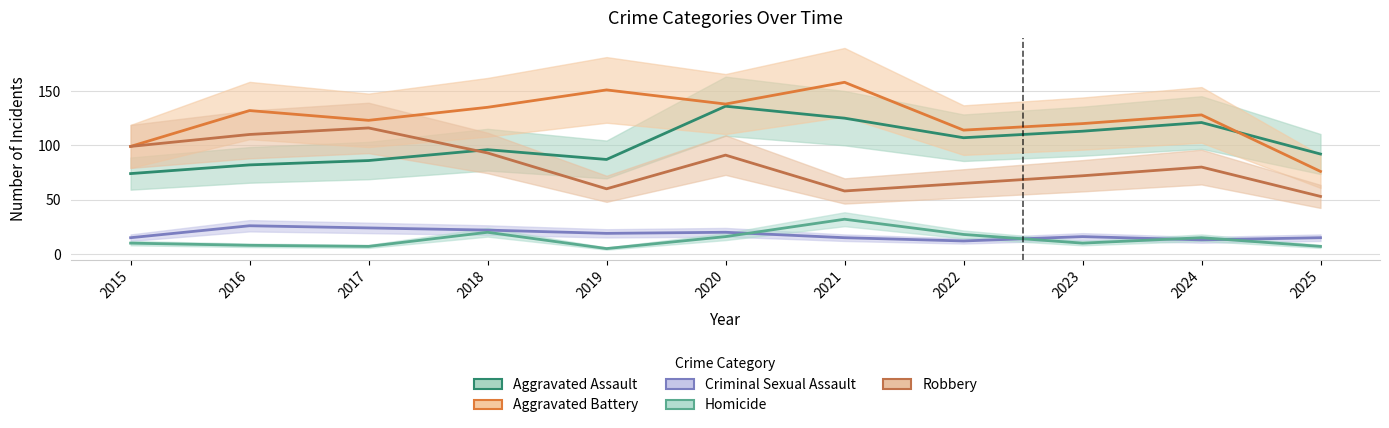

Reading right to left, transcribe all the data shown in this chart.

Aggravated Assault: 2025=92	2024=121	2023=113	2022=107	2021=125	2020=136	2019=87	2018=96	2017=86	2016=82	2015=74
Aggravated Battery: 2025=76	2024=128	2023=120	2022=114	2021=158	2020=138	2019=151	2018=135	2017=123	2016=132	2015=99
Criminal Sexual Assault: 2025=15	2024=13	2023=16	2022=12	2021=15	2020=20	2019=19	2018=22	2017=24	2016=26	2015=15
Homicide: 2025=7	2024=15	2023=10	2022=18	2021=32	2020=16	2019=5	2018=20	2017=7	2016=8	2015=10
Robbery: 2025=53	2024=80	2023=72	2022=65	2021=58	2020=91	2019=60	2018=93	2017=116	2016=110	2015=99